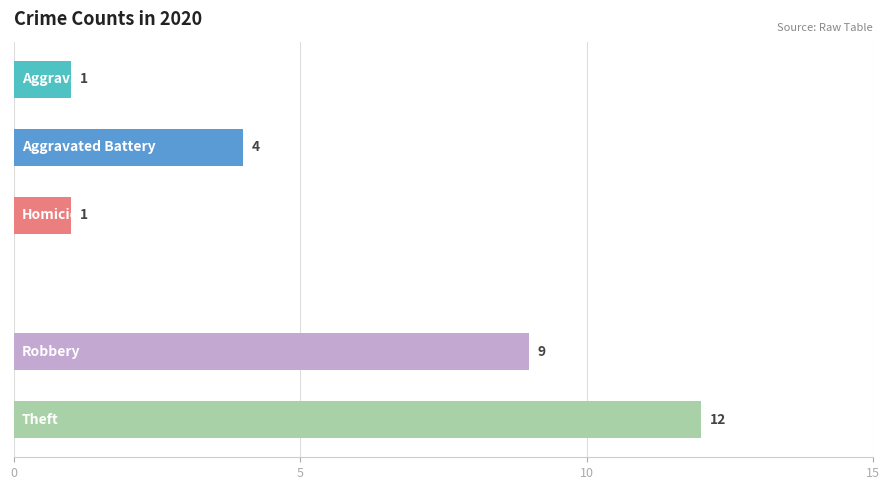

How many distinct data groups are displayed?

1